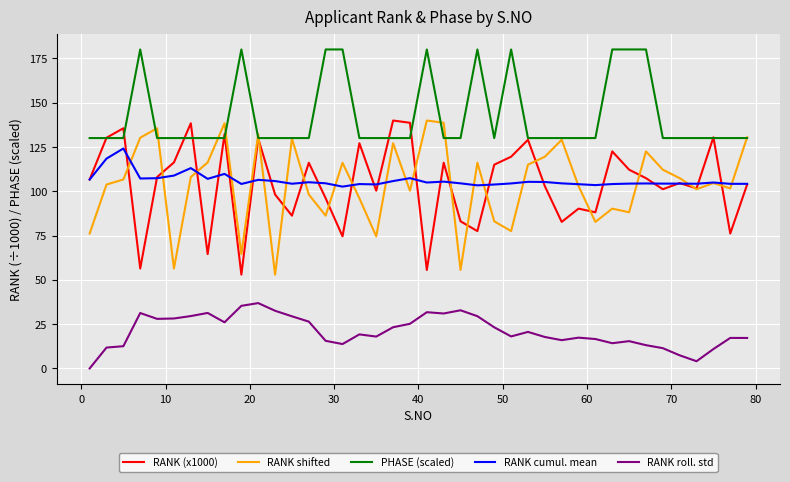

Which series has the largest total across all categories?

PHASE (scaled)